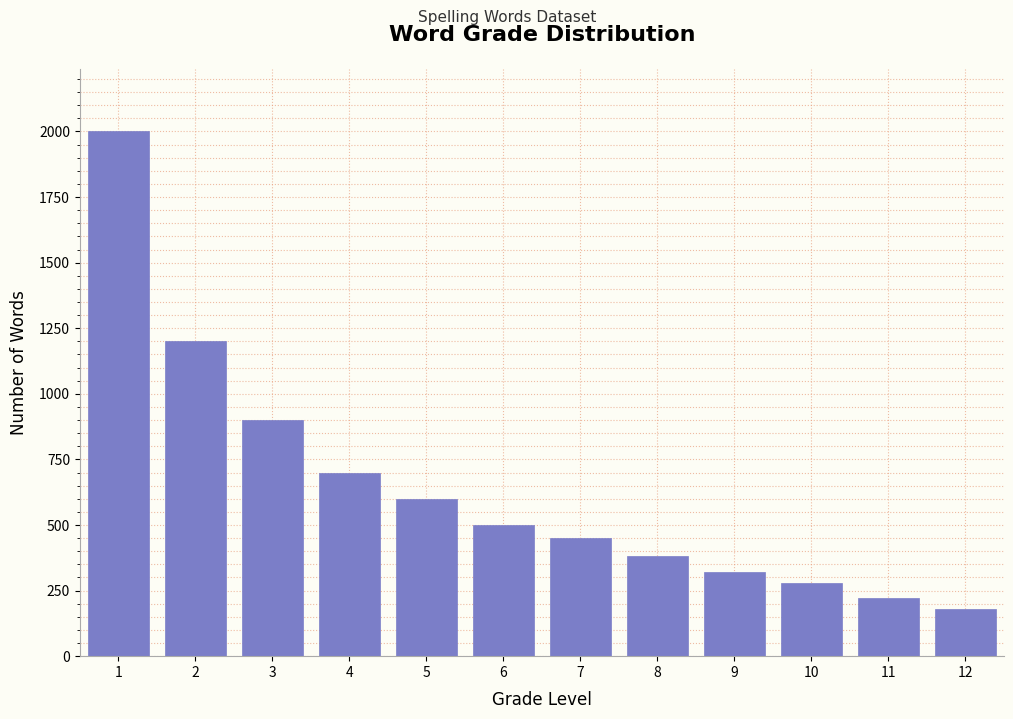

Reading left to right, extract all data points from this chart.

2000	1200	900	700	600	500	450	380	320	280	220	180